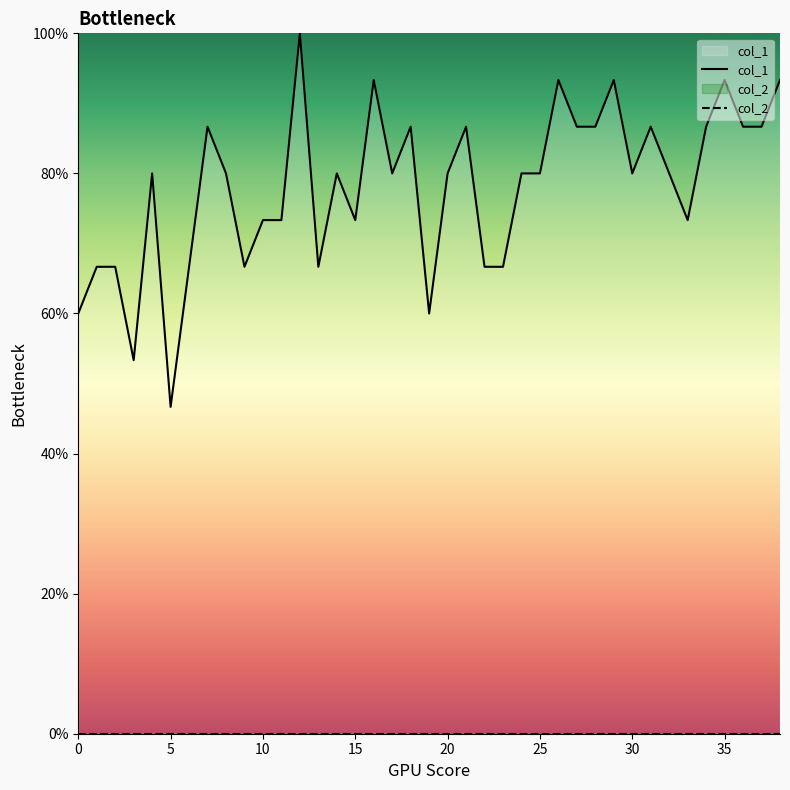

The value of col_1 at 40 is 1.1. True or false?

False